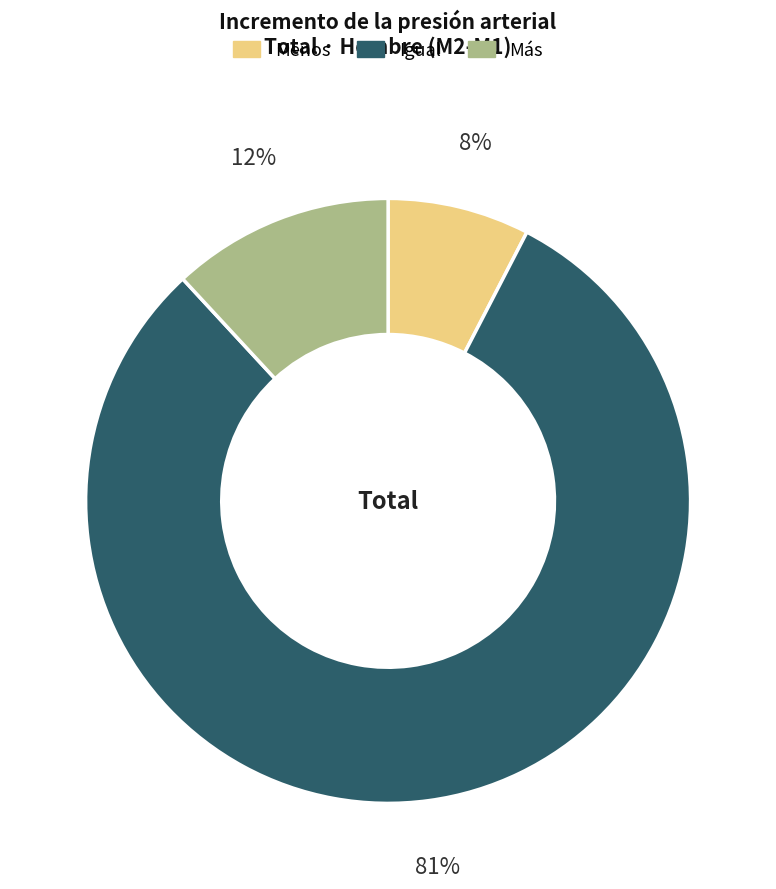

True or false: Igual accounts for 81% of the total.

True